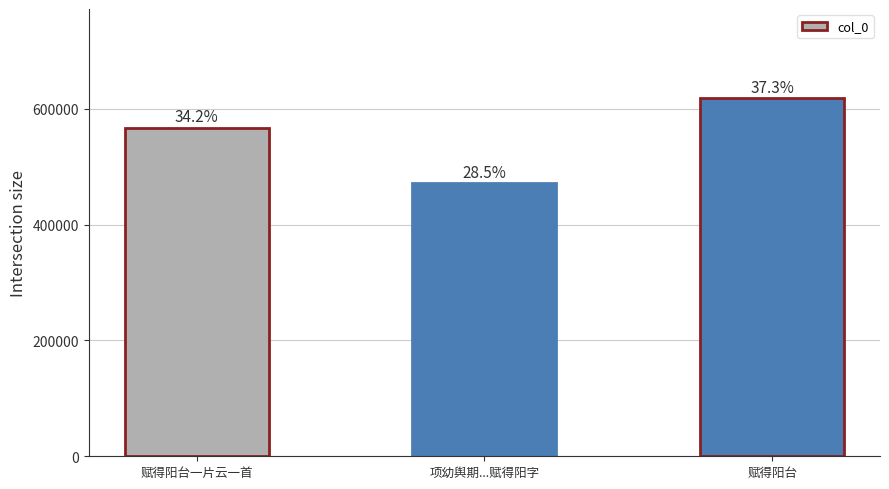

What is the difference between the maximum and minimum values?

146695